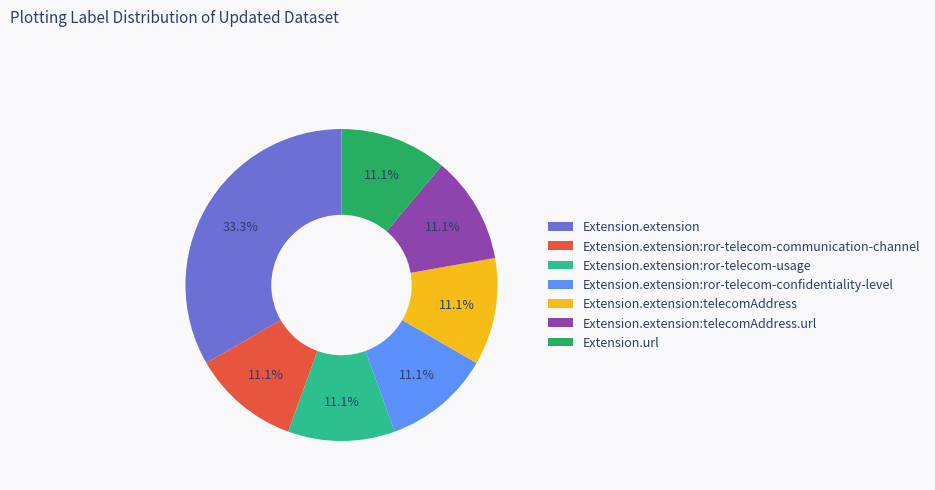

Combined, what portion of the pie is Extension.extension:ror-telecom-usage and Extension.url?

22.2%